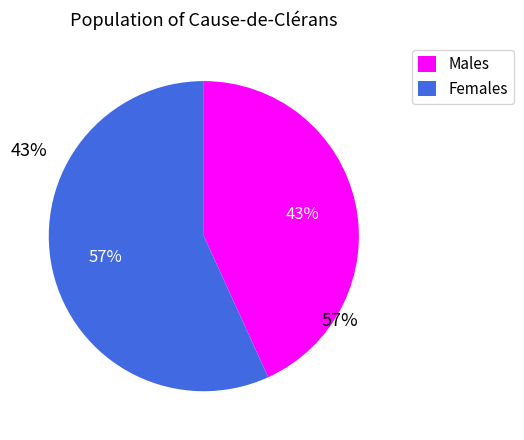

Does any single category account for the majority?

Yes